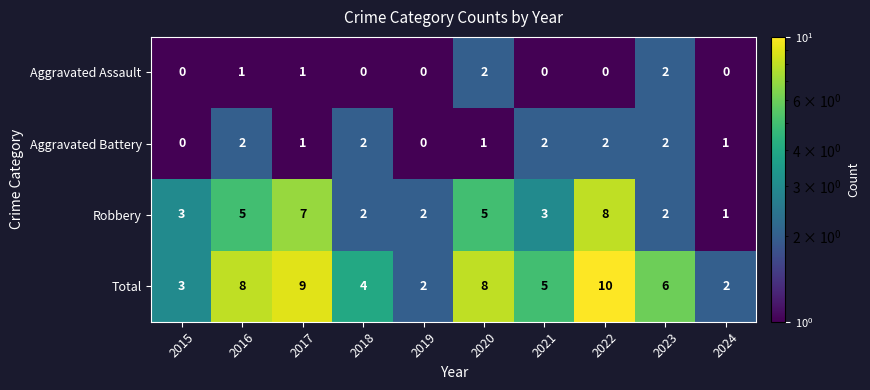

The value of Total at 2016 is 8. True or false?

True